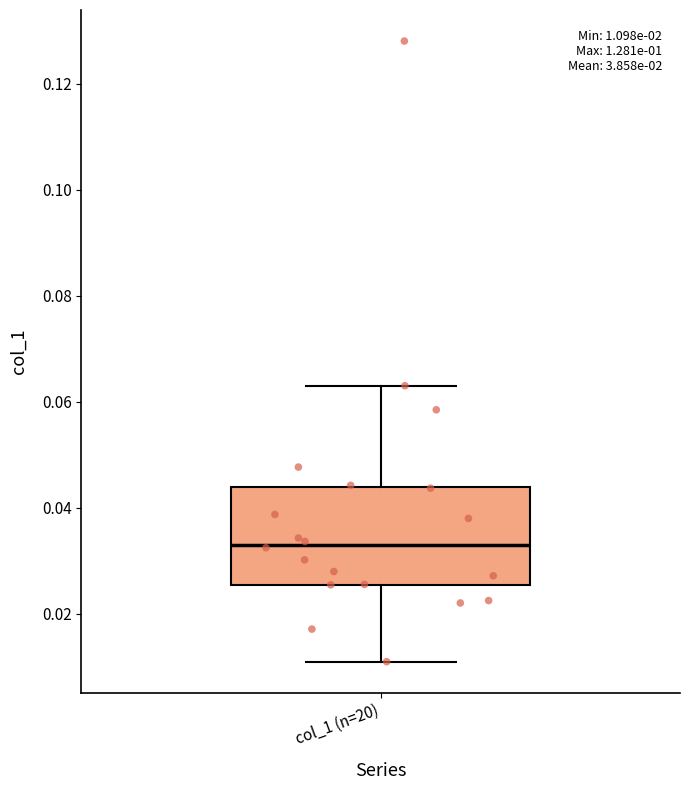

Transcribe this box plot: give where the median line is, the range the box spans, and where the two whiskers end, as read against the y-axis. The values are not printed on the chart, so give them approximately, as read against the axis.

median 0.034, box 0.026 to 0.044, whiskers 0.010 to 0.064